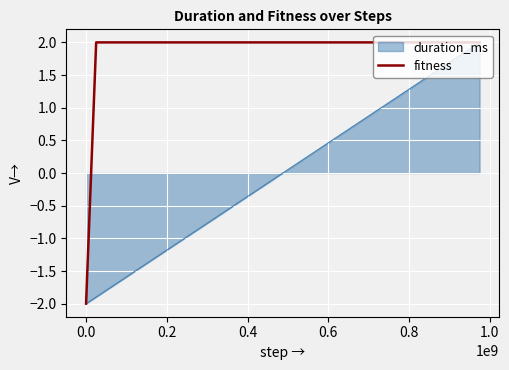

Rank the series by their average value, from lowest to highest.

duration_ms, fitness